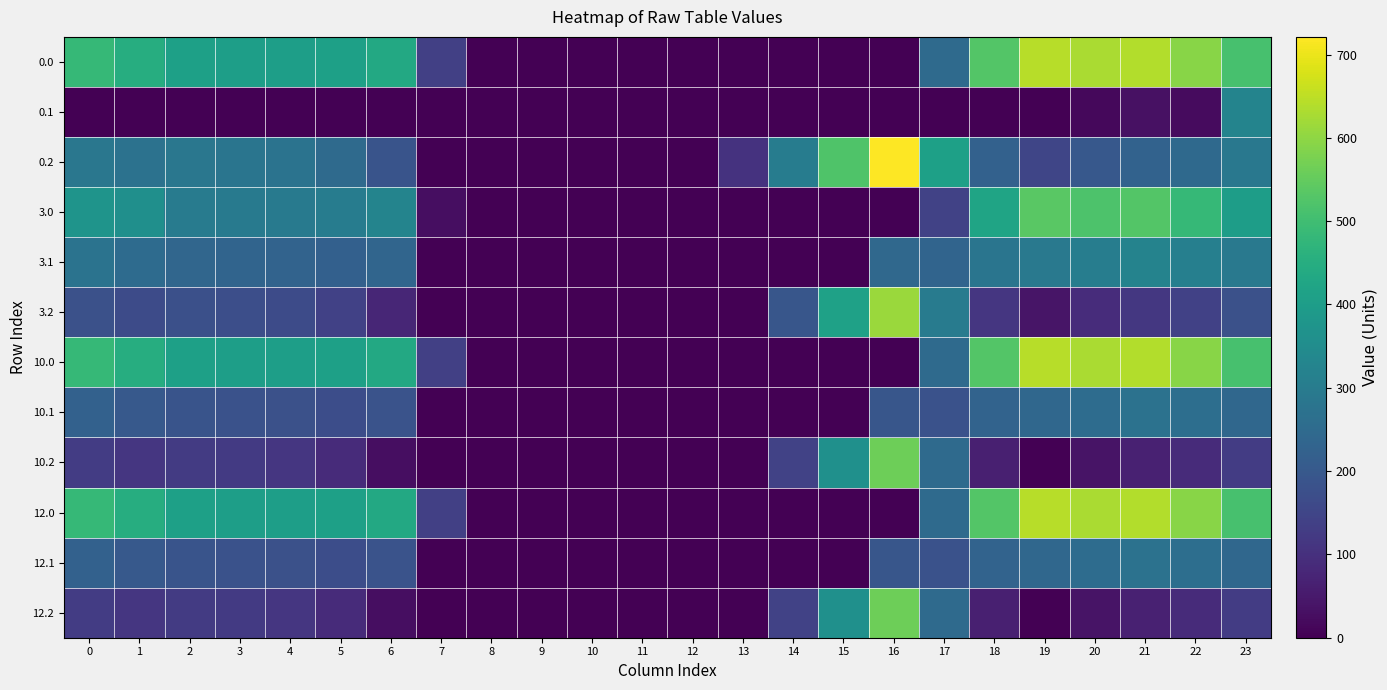

How many series are shown in this chart?

12